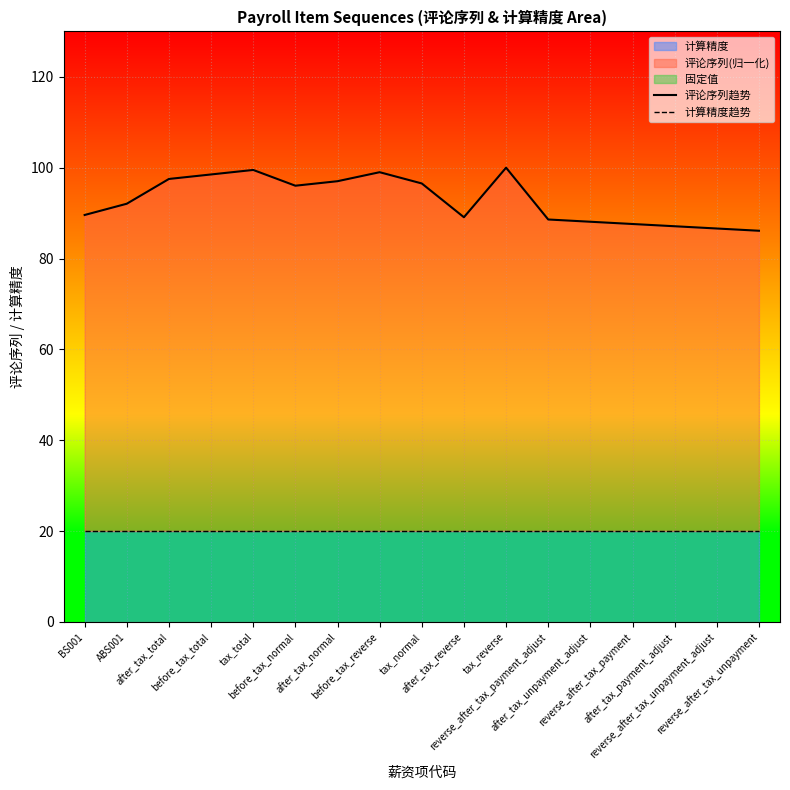

Where does the 评论序列趋势 series first go above 92?

ABS001